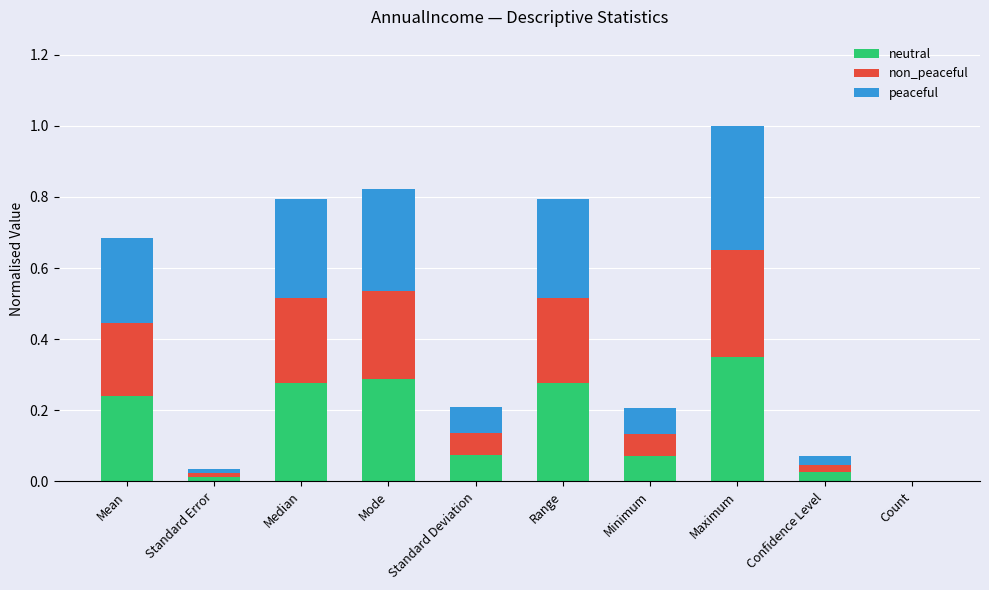

At which category is the sum across all series the highest?

Maximum